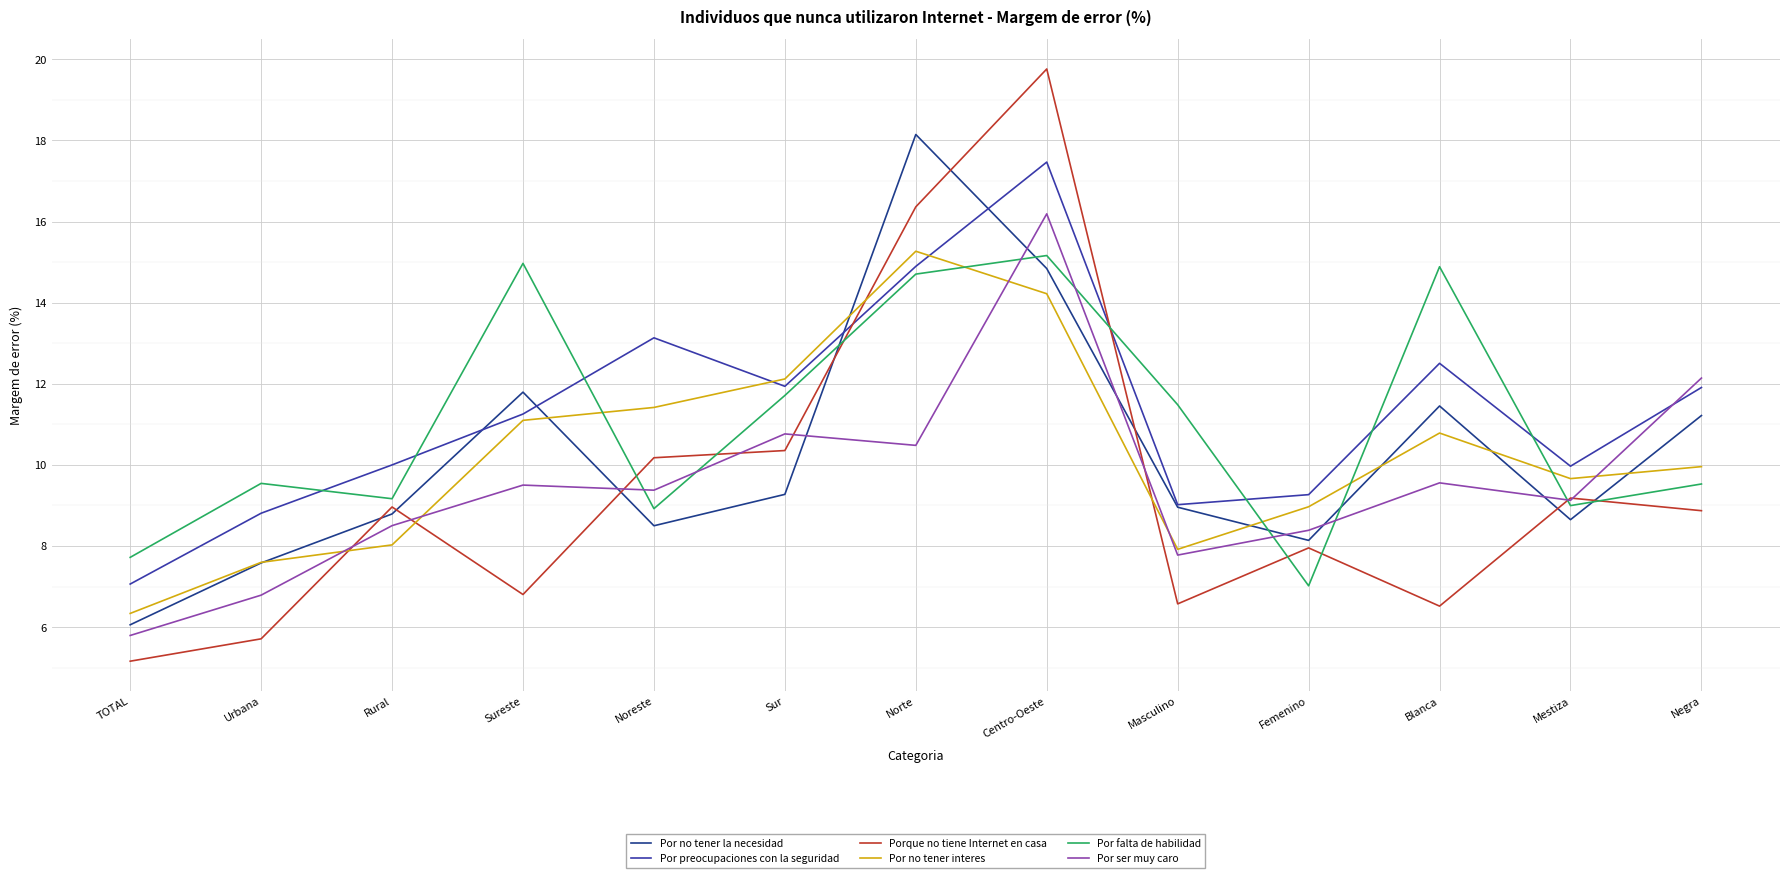

At Blanca, list the series in order from largest to smallest.

Por falta de habilidad, Por preocupaciones con la seguridad, Por no tener la necesidad, Por no tener interes, Por ser muy caro, Porque no tiene Internet en casa